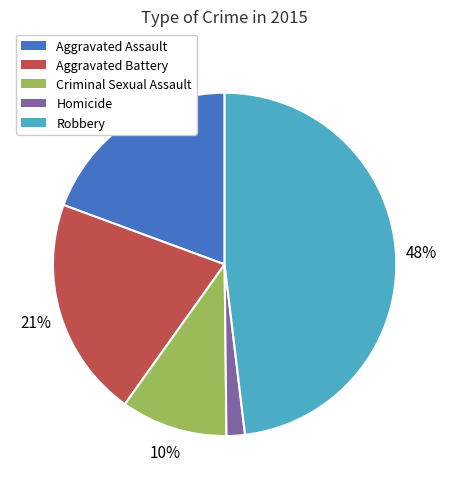

Rank the categories by value from highest to lowest.

Robbery, Aggravated Battery, Aggravated Assault, Criminal Sexual Assault, Homicide